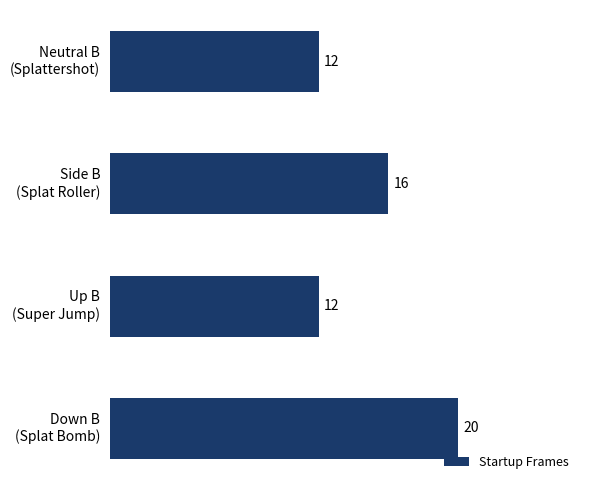

Reading top to bottom, what are all the values shown in this chart?

12	16	12	20